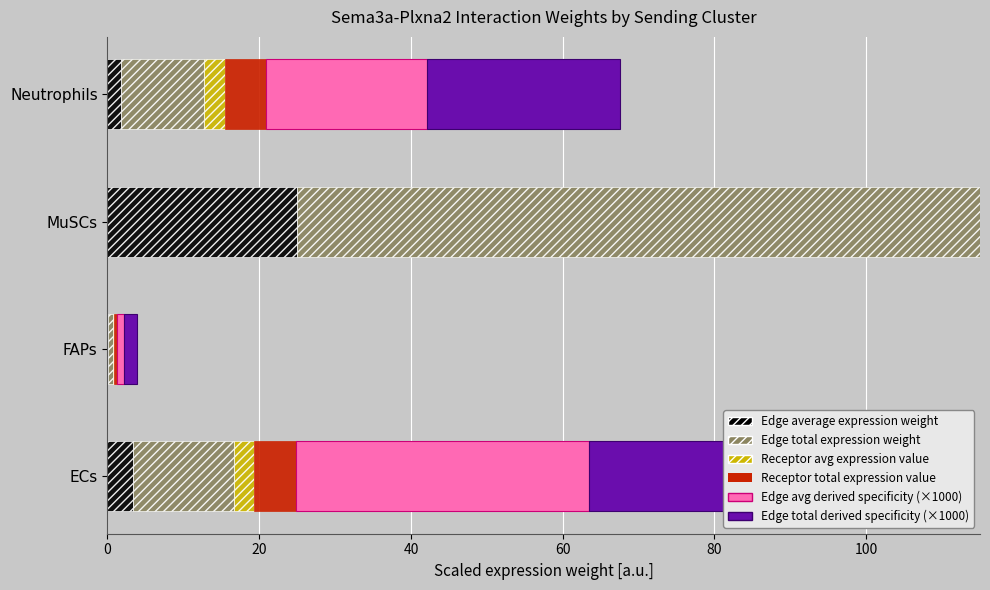

How many bars are there in total?

24